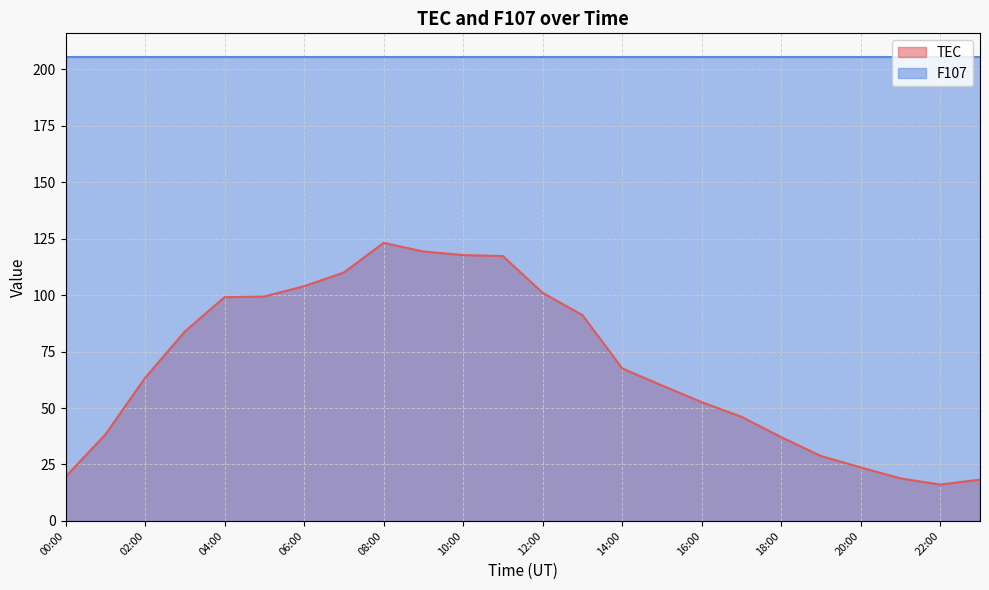

What is the value of the 11th point from the left?

117.7